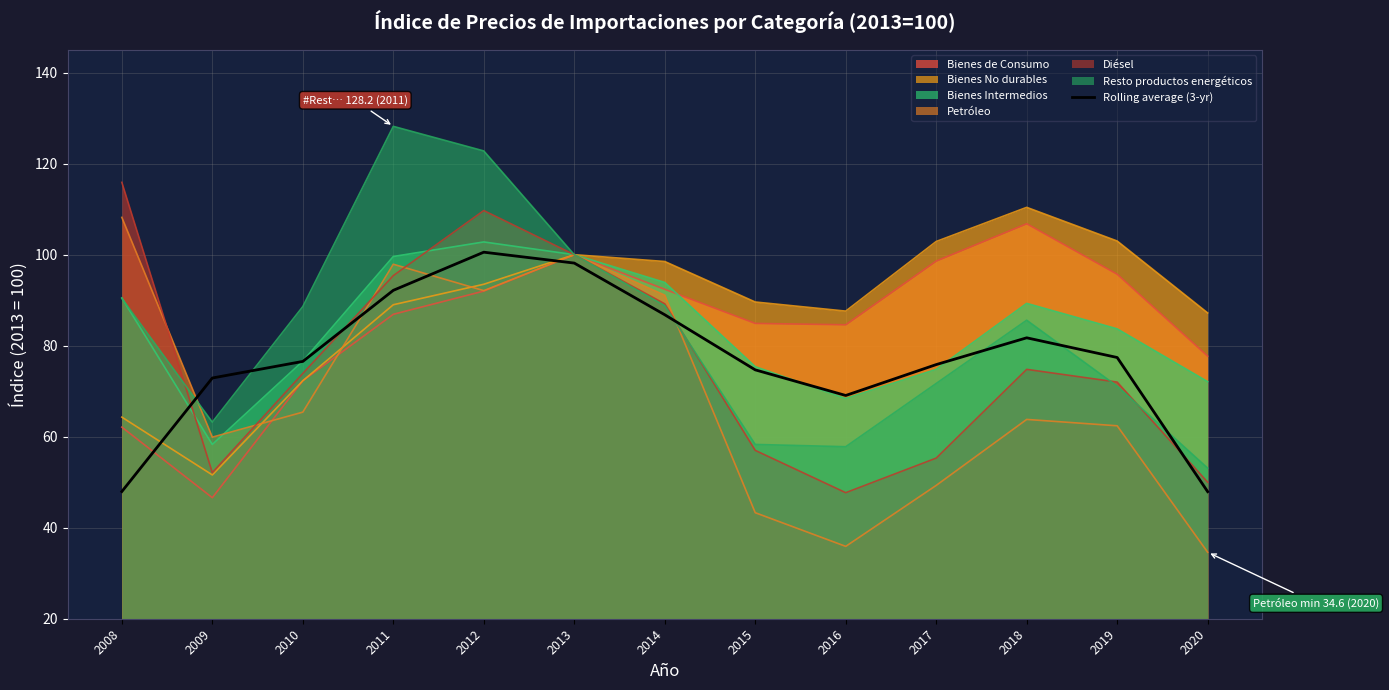

Rank the categories by value from highest to lowest.

2012, 2013, 2011, 2014, 2018, 2019, 2010, 2017, 2015, 2009, 2016, 2008, 2020